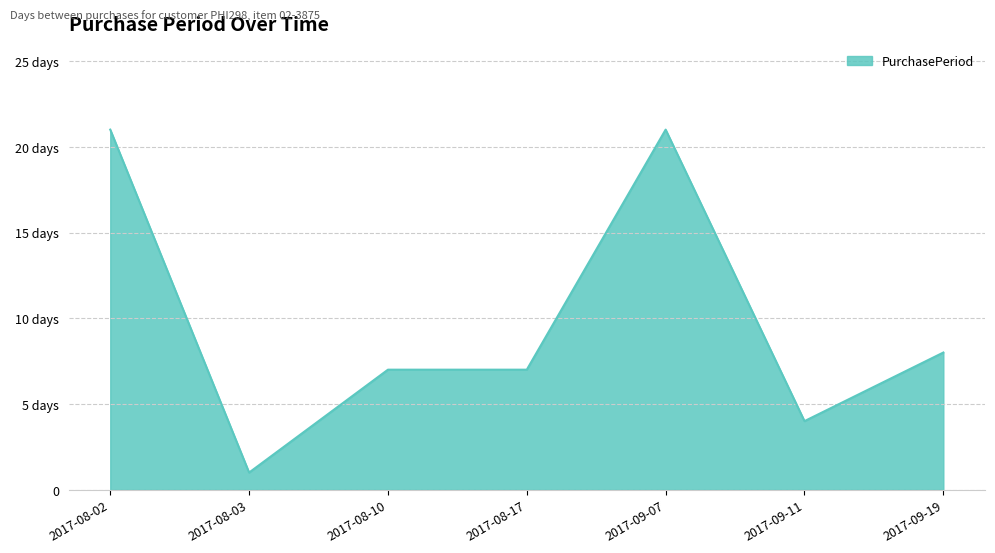

Does the chart have visible grid lines?

Yes